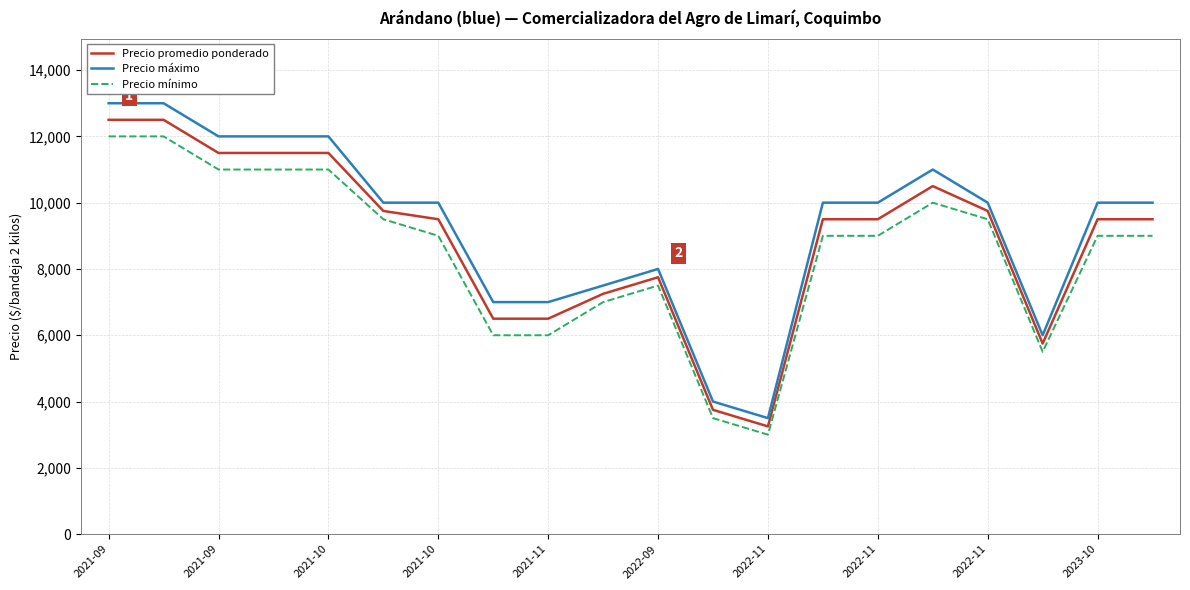

How many distinct data groups are displayed?

3